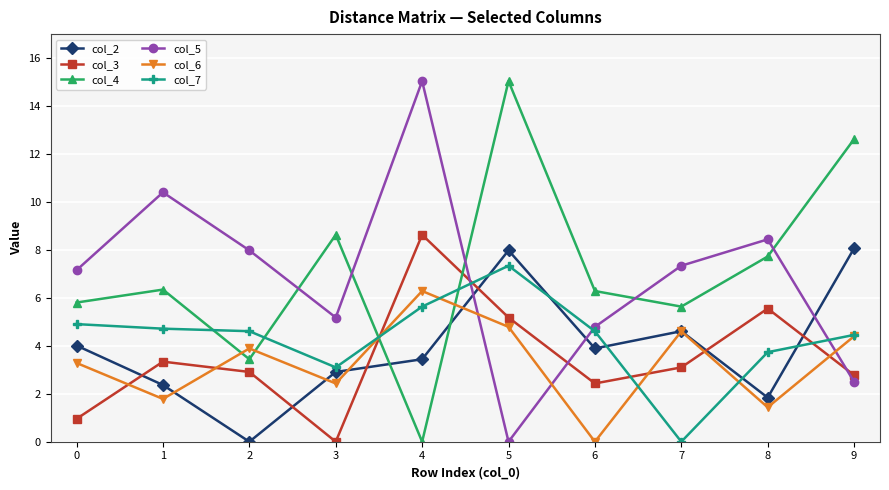

Is the value of col_3 at 1 greater than the value of col_2 at 6?

No